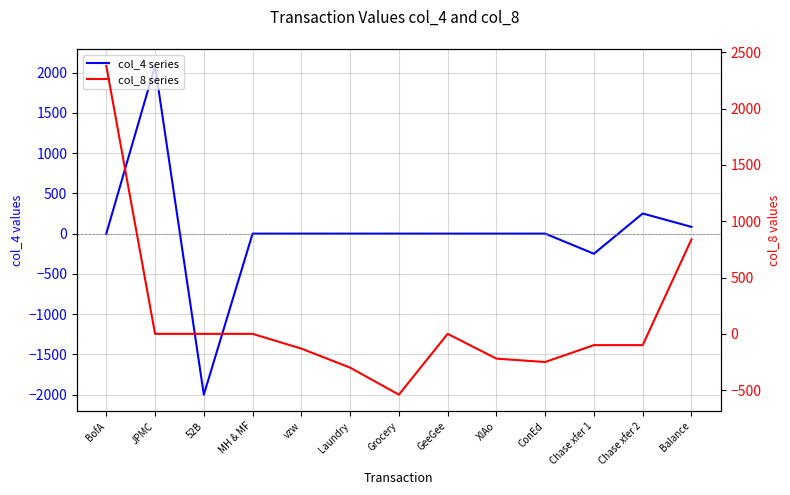

Where is the first local minimum for col_8 series?

Grocery